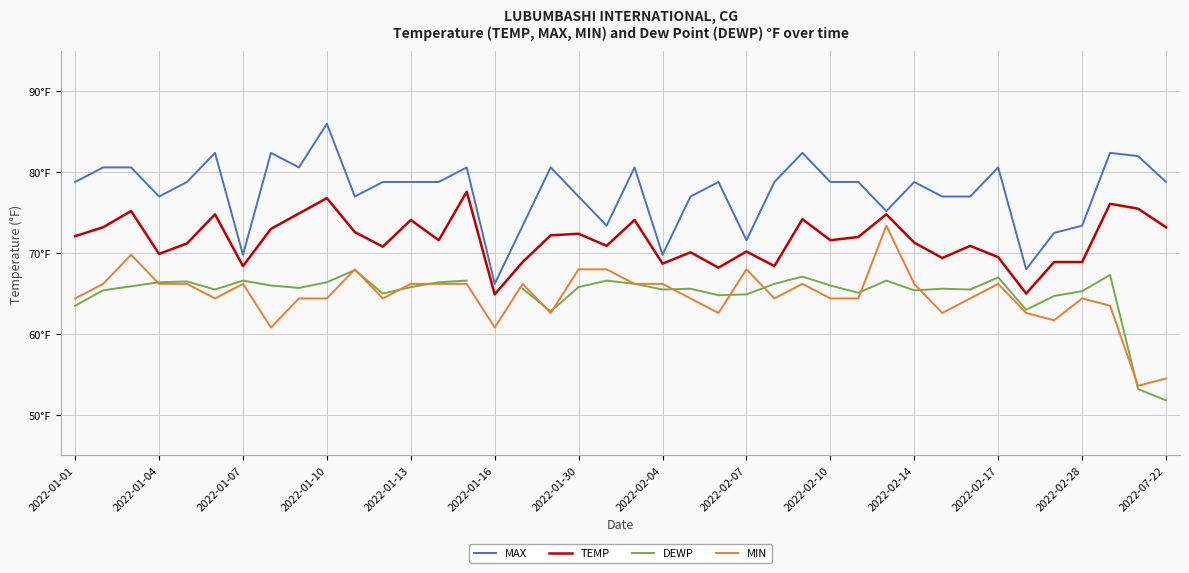

At which category does MAX reach its first local valley?

2022-01-04